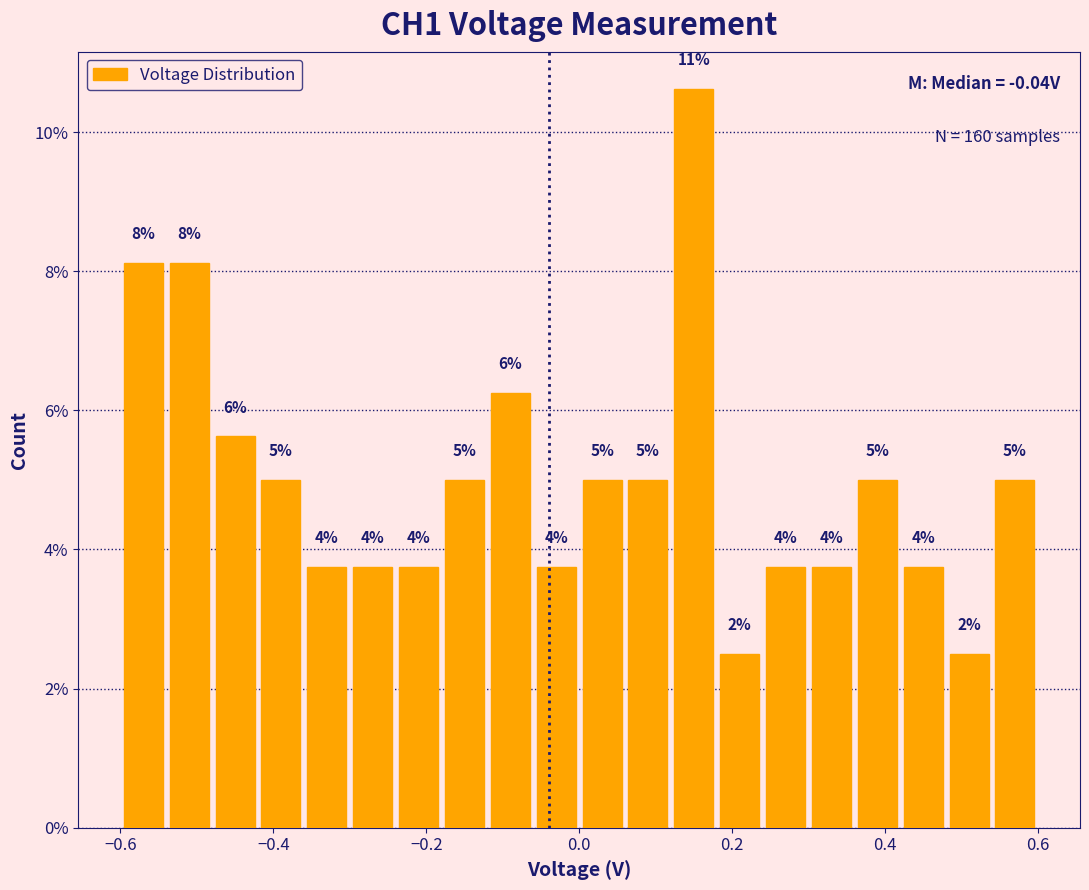

Read against the x-axis, roughly where is the centre of the tallest bar?

0.16